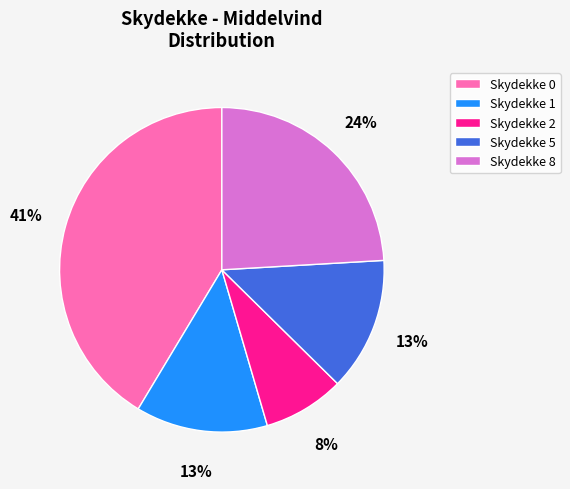

Do Skydekke 1 and Skydekke 0 together represent more than half of the pie?

Yes